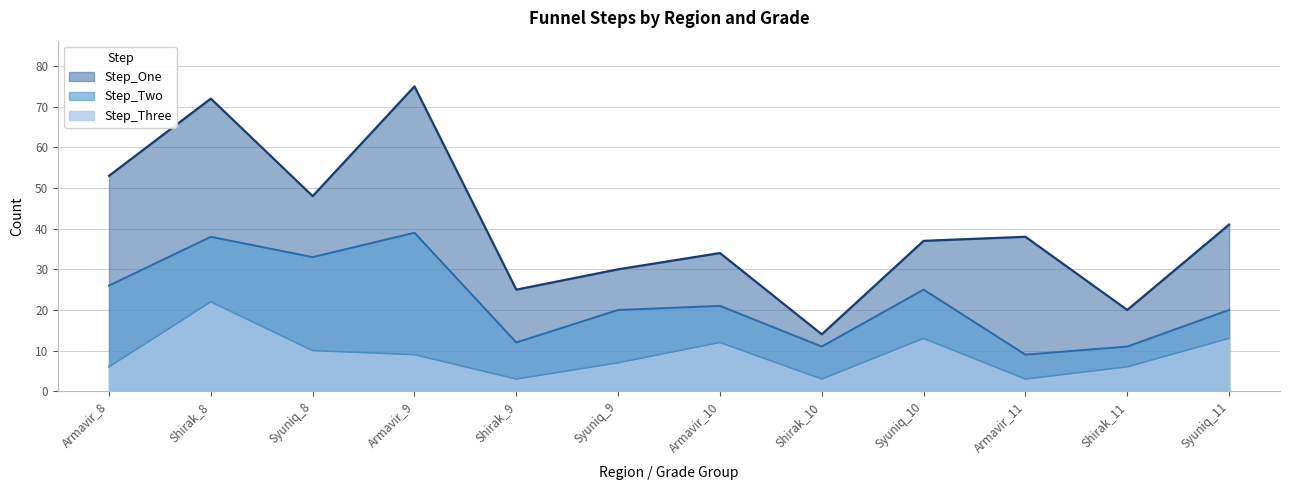

Which series changed the most between Armavir_8 and Shirak_11?

Step_One